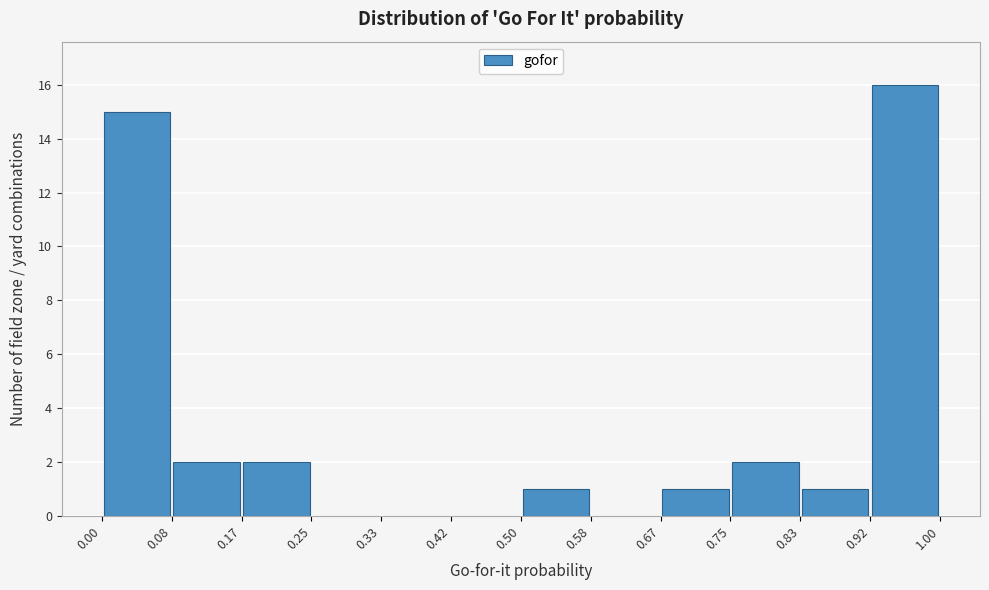

Over which range of the x-axis is the bar tallest?

0.92 to 1.00